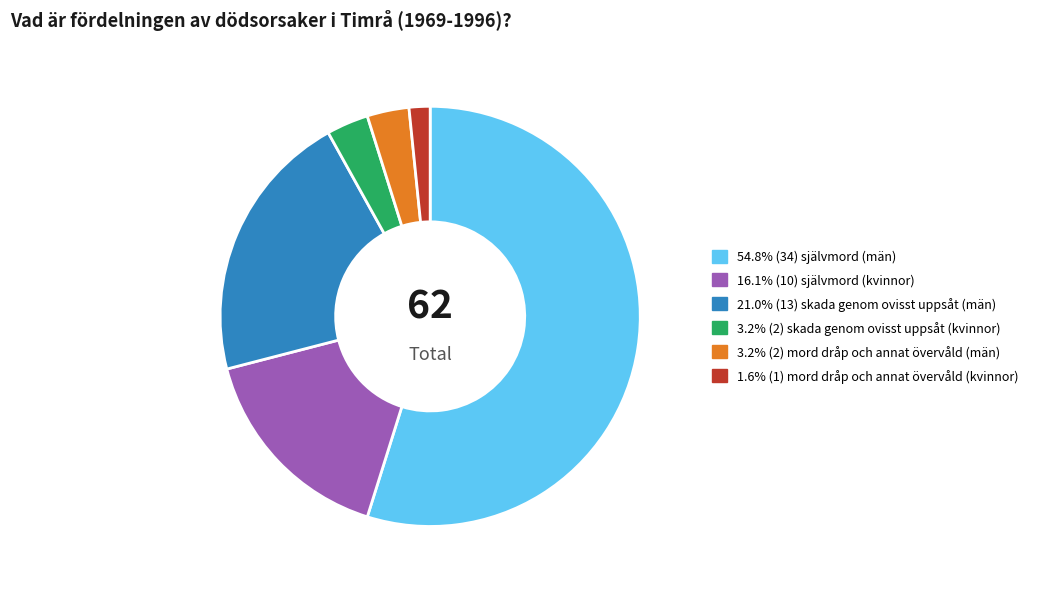

Count the number of slices in the pie.

6